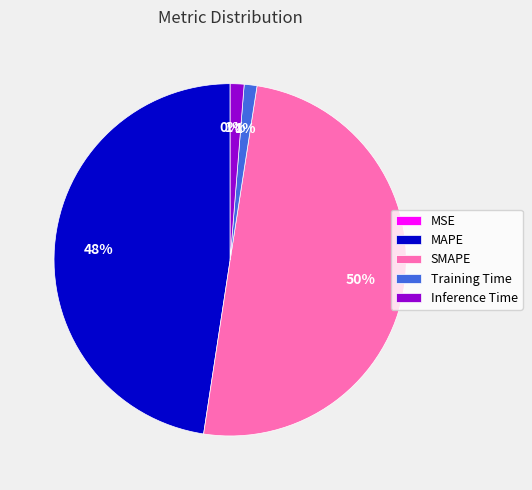

To the nearest percent, what percentage of the pie is MAPE?

48%